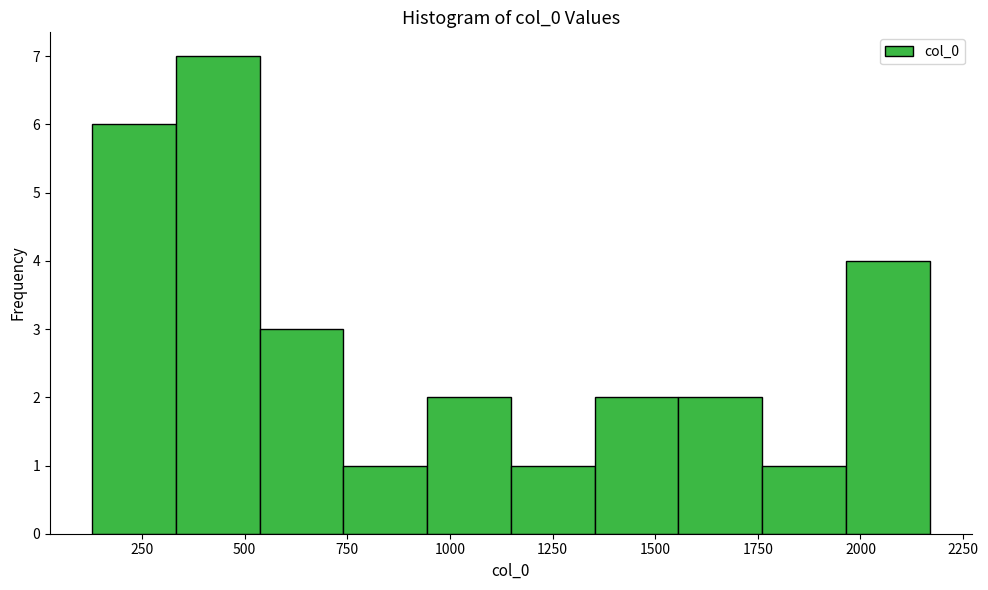

How tall is the bar that spans 1550 to 1750 on the x-axis? Neither the bar edges nor the heights are printed on the chart, so give them approximately, as read against the axes.

2